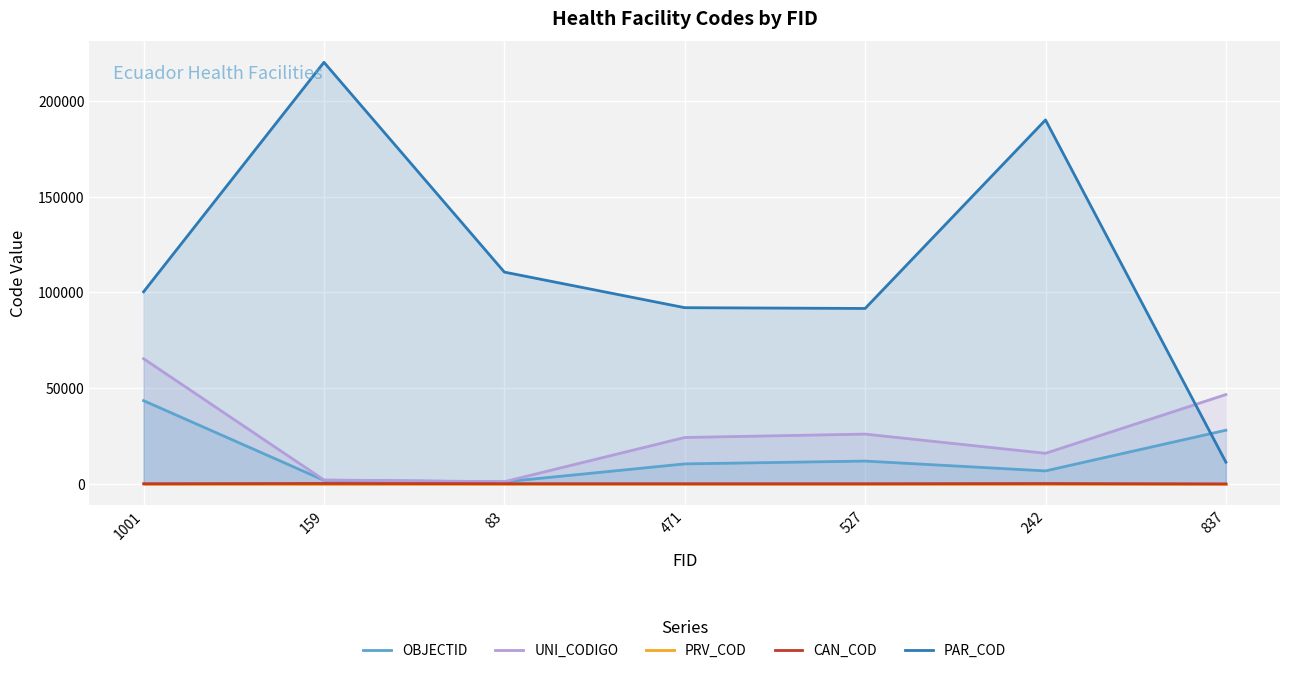

The CAN_COD series shows 220.2 at 159. True or false?

True